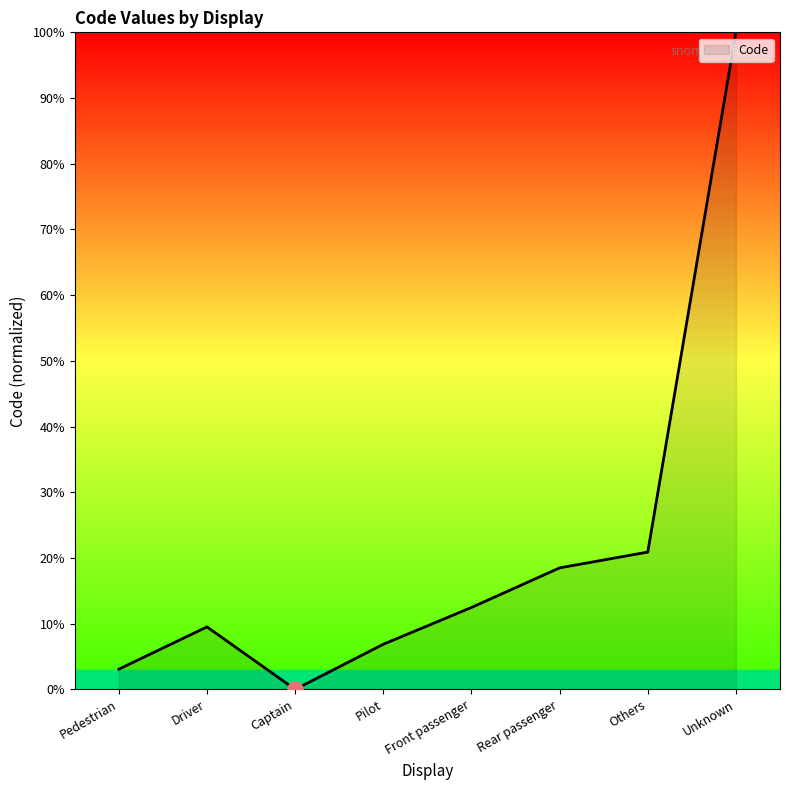

Which has a higher value, Rear passenger or Driver?

Rear passenger